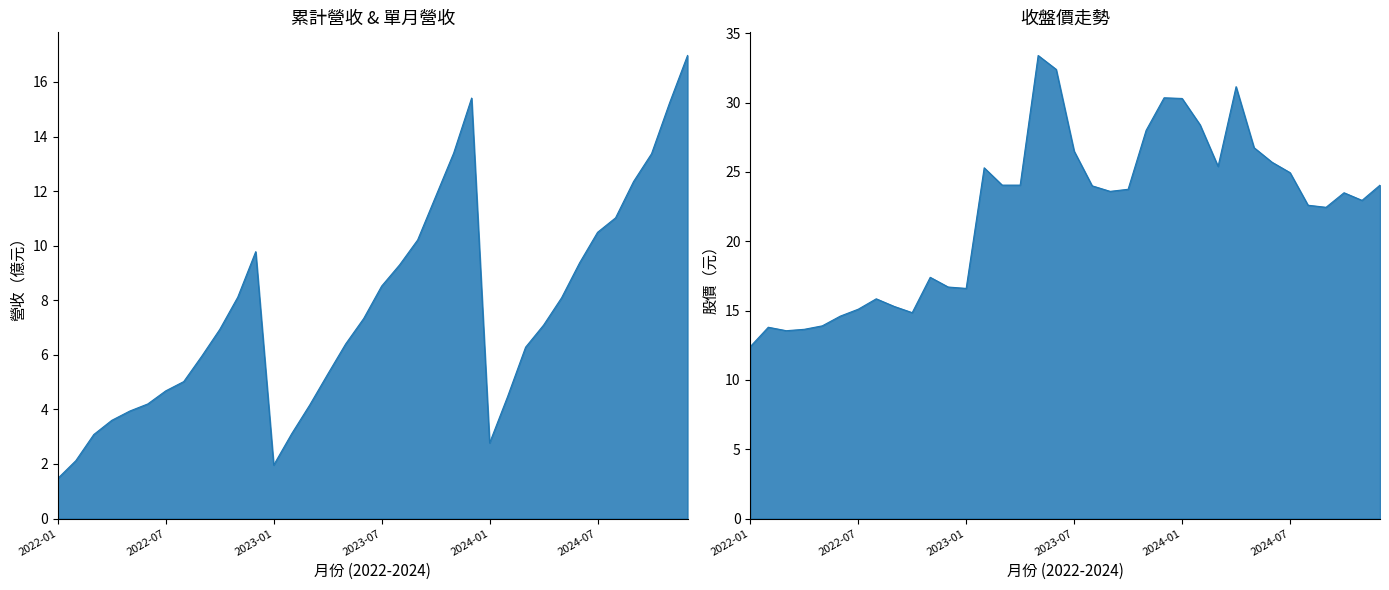

Which series has the largest range (max minus min)?

收盤價(元)